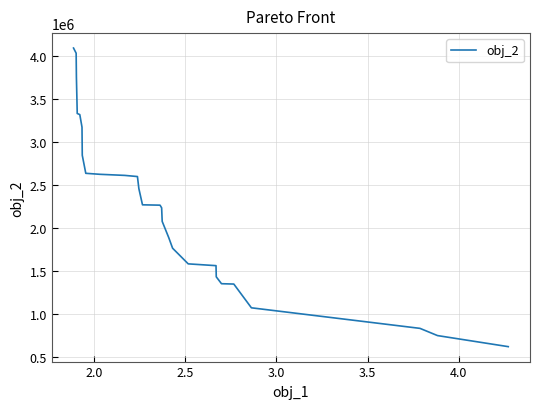

What is the average value?

2287489.9